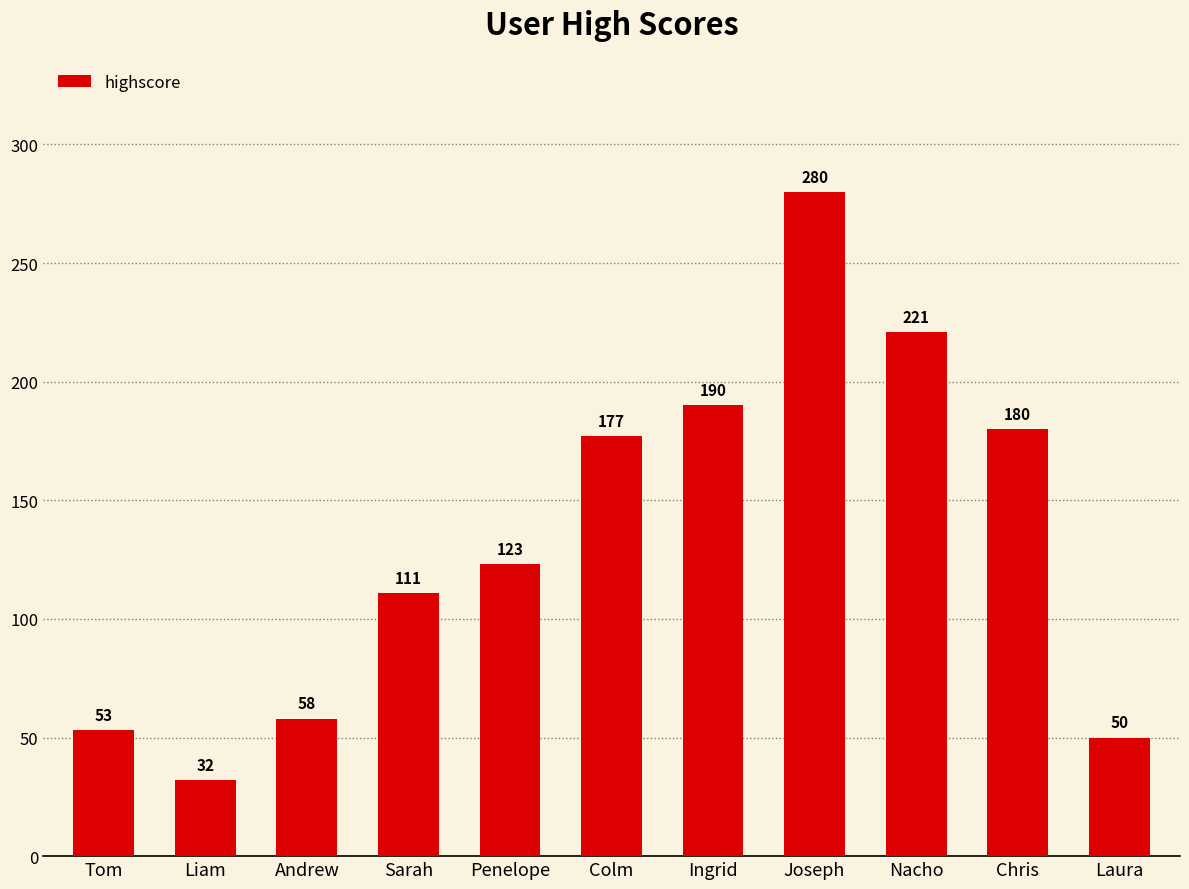

Rank the categories by value from lowest to highest.

Liam, Laura, Tom, Andrew, Sarah, Penelope, Colm, Chris, Ingrid, Nacho, Joseph